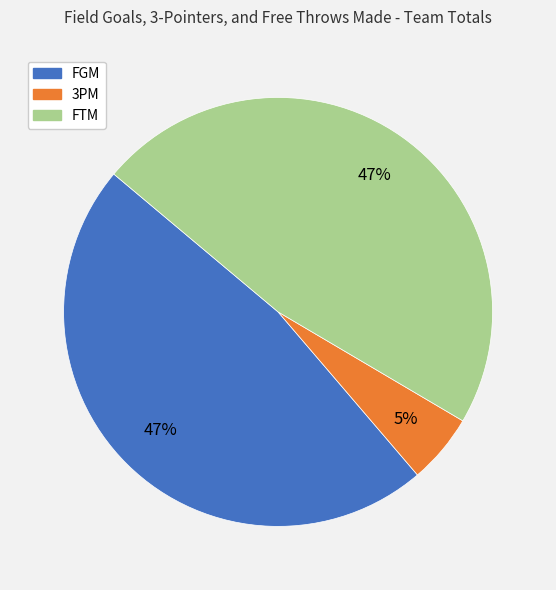

Is there a majority slice in this chart?

No